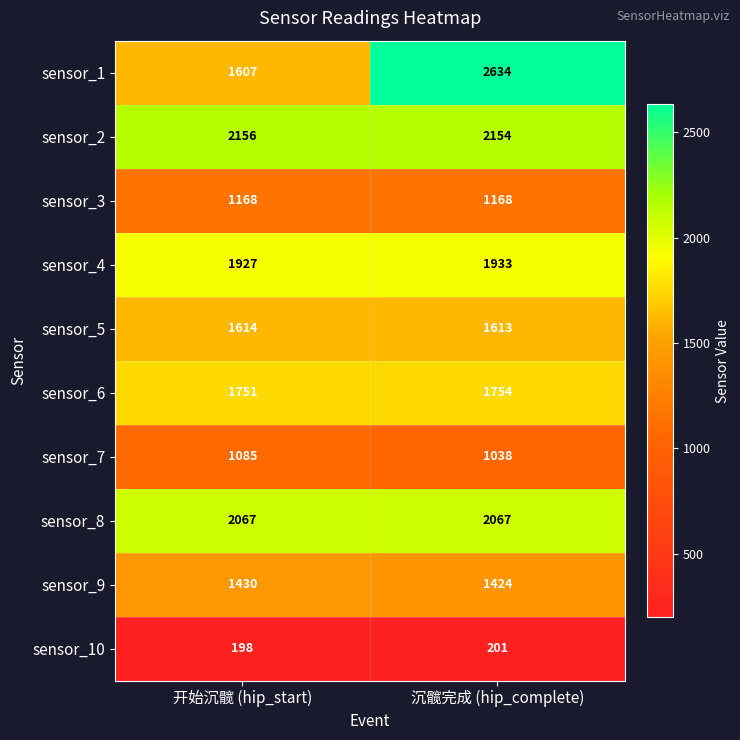

How many data points in sensor_1 are less than 2634?

1